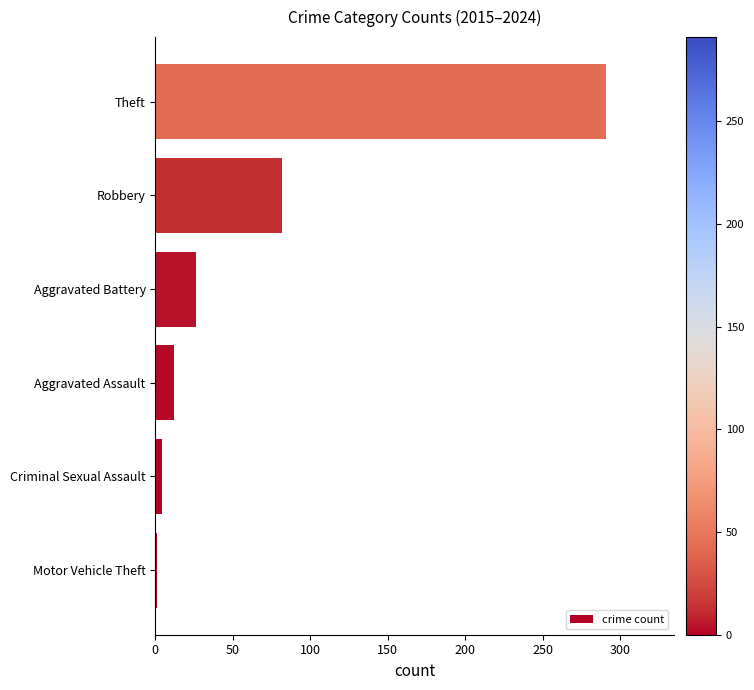

What is the sum of all values?

416